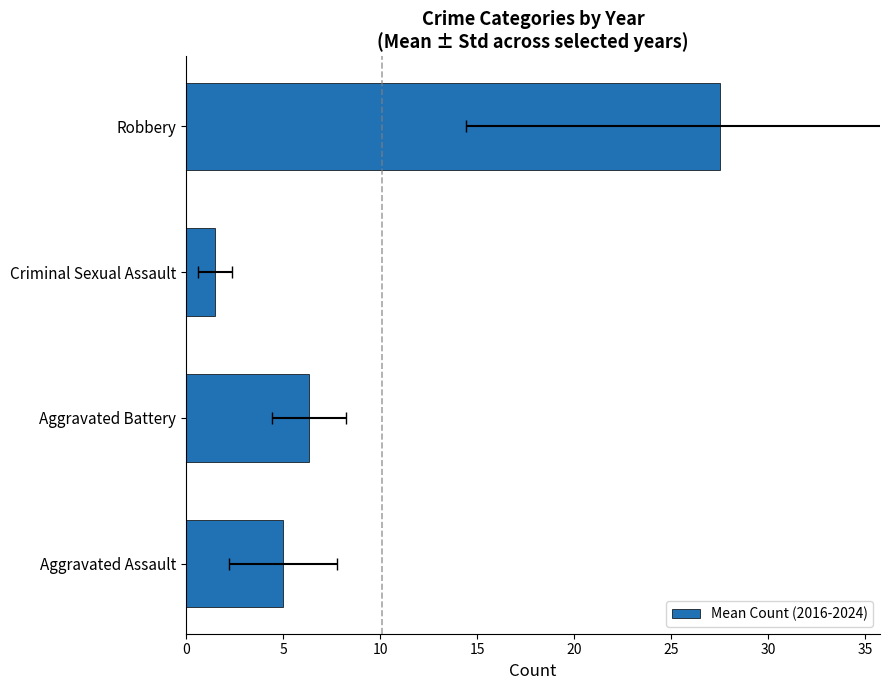

How many values are below 6?

2